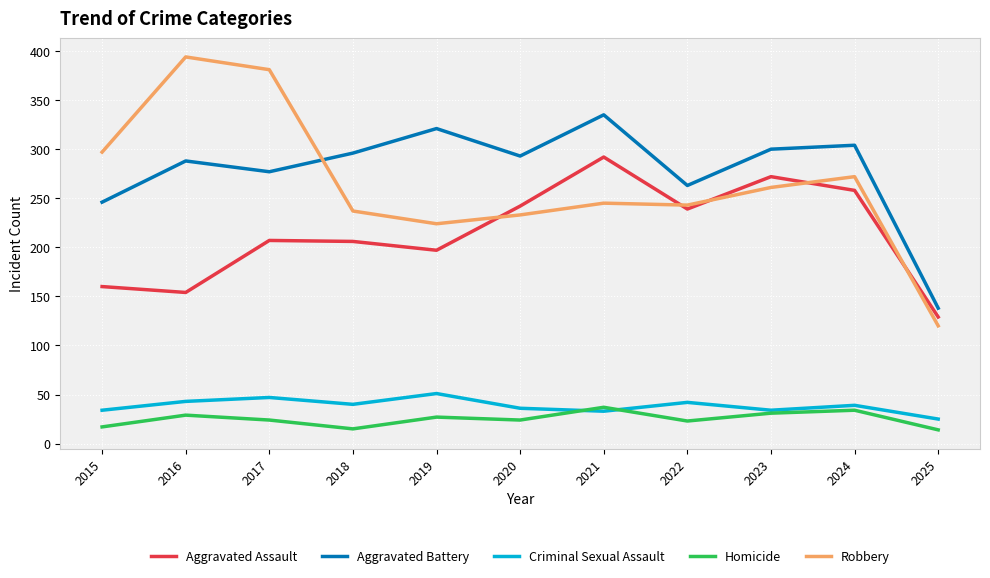

True or false: Homicide and Aggravated Battery intersect in this chart.

False